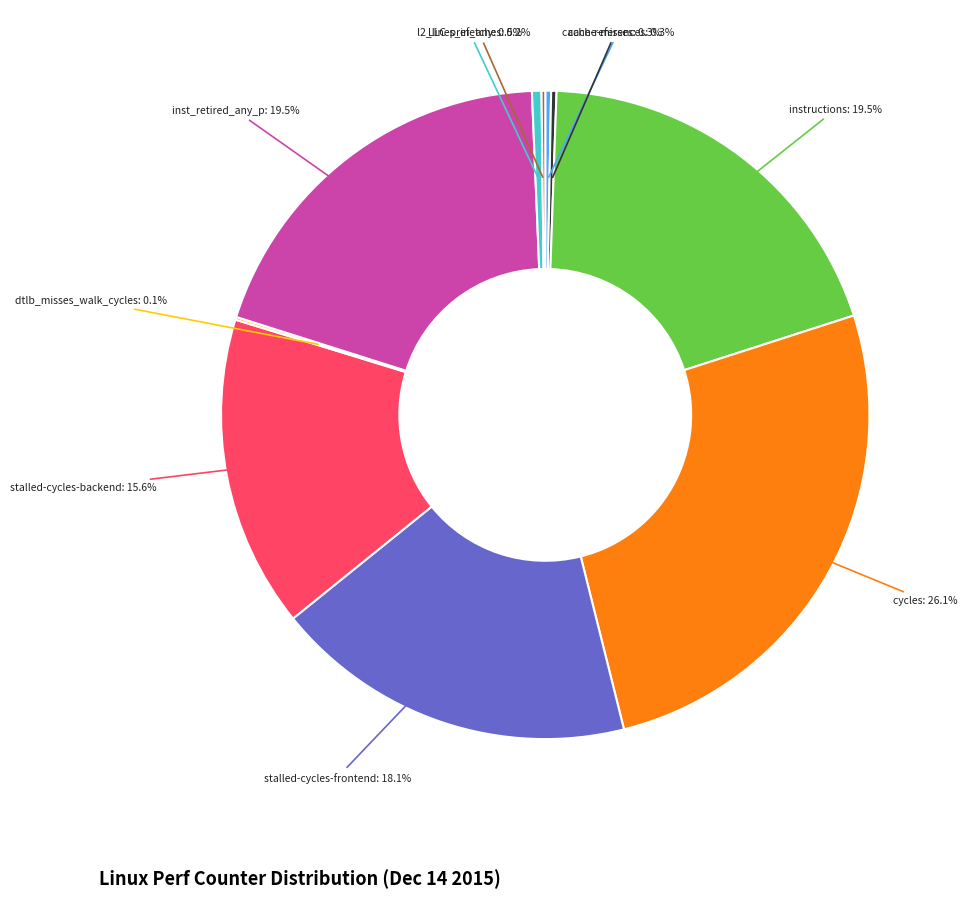

Is there a majority slice in this chart?

No